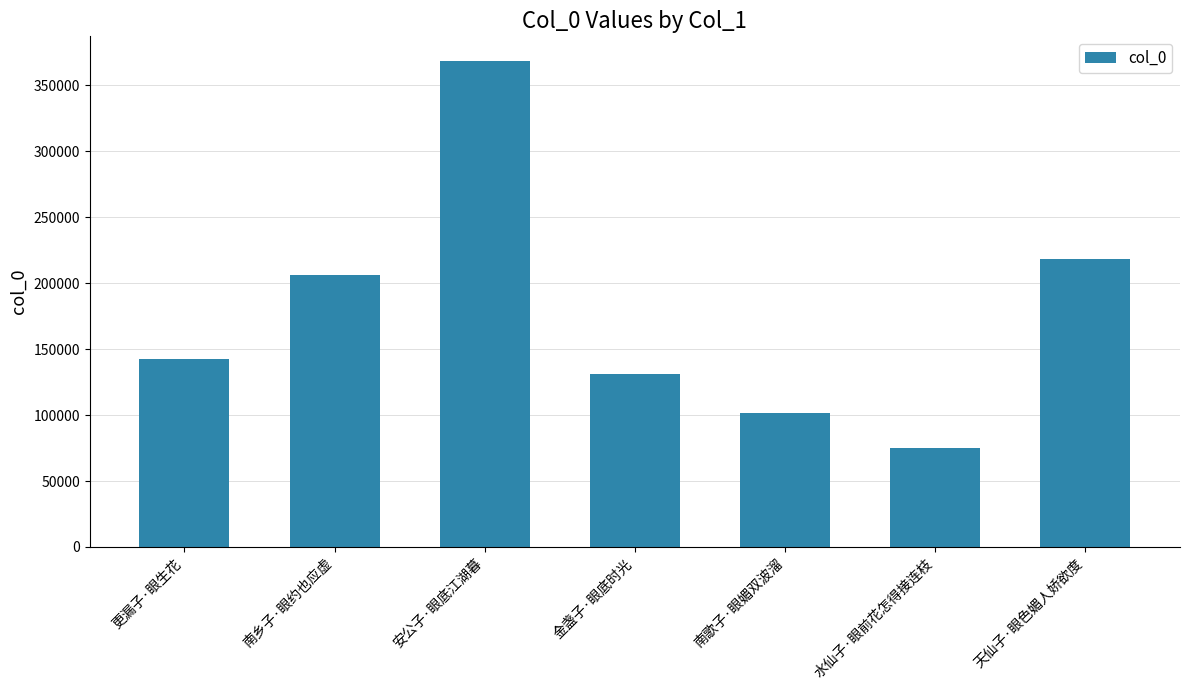

Approximately how many times larger is the value at 水仙子·眼前花怎得接连枝 compared to 天仙子·眼色媚人娇欲度?

0.3